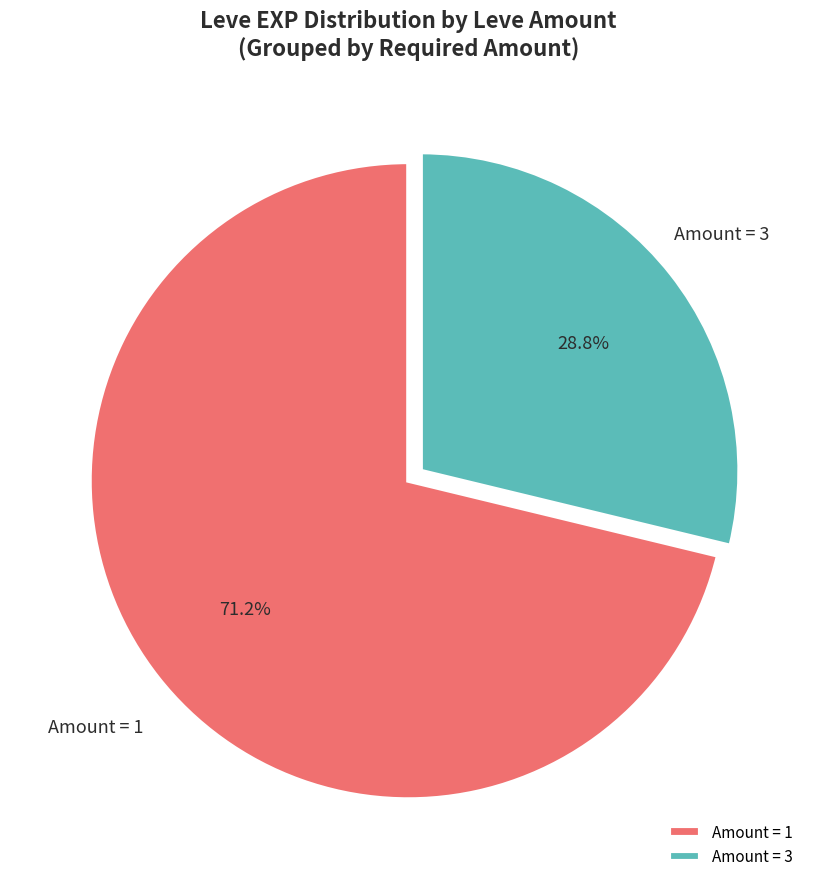

What is the smallest slice in the pie chart?

Amount = 3